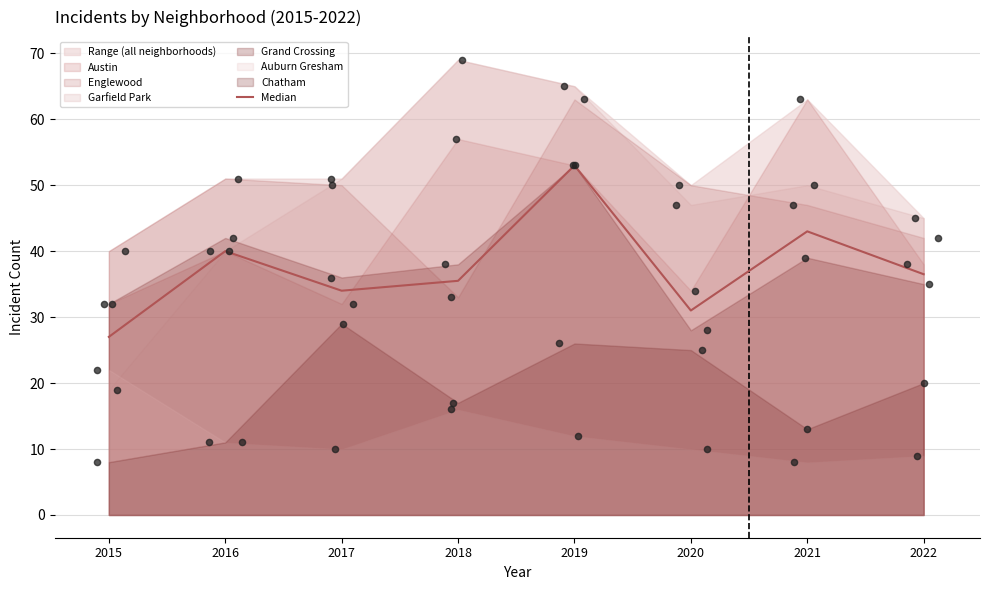

What is the ratio of the value at 2017 to the value at 2021?

0.8